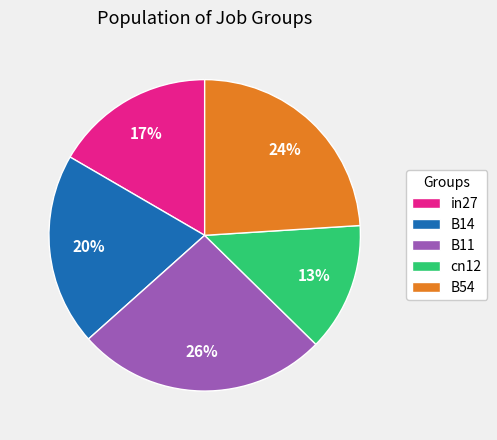

To the nearest percent, what portion does in27 represent?

17%